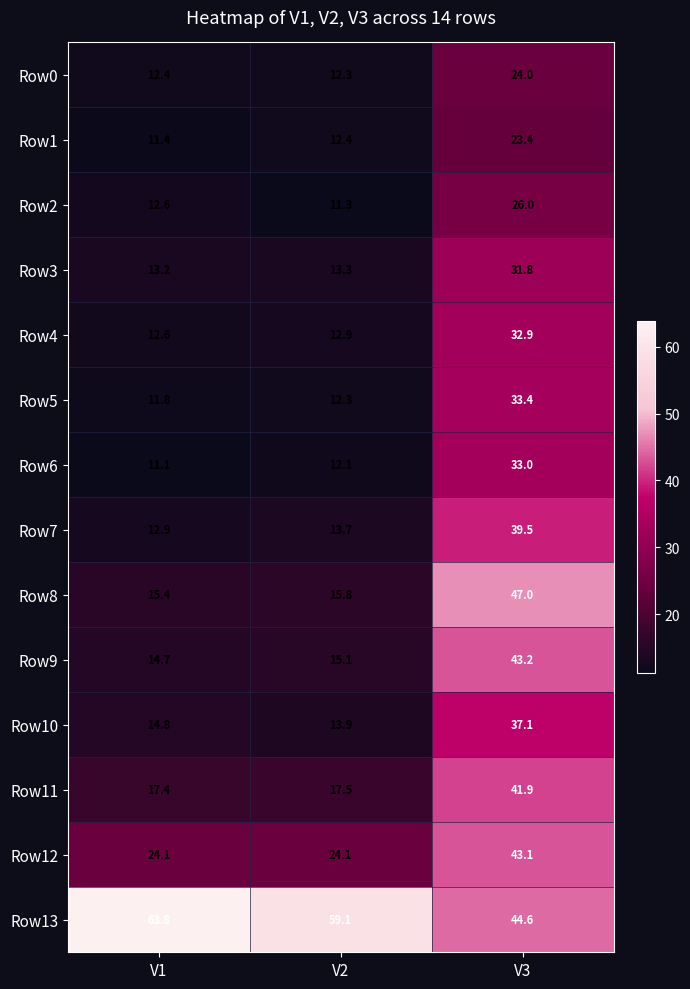

At which category does the chart reach its minimum across all series?

V1